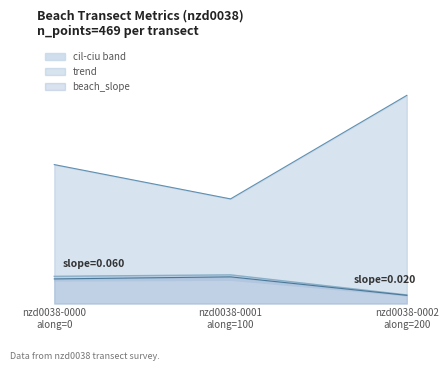

List the series in order of their peak value, highest first.

trend, cil, beach_slope